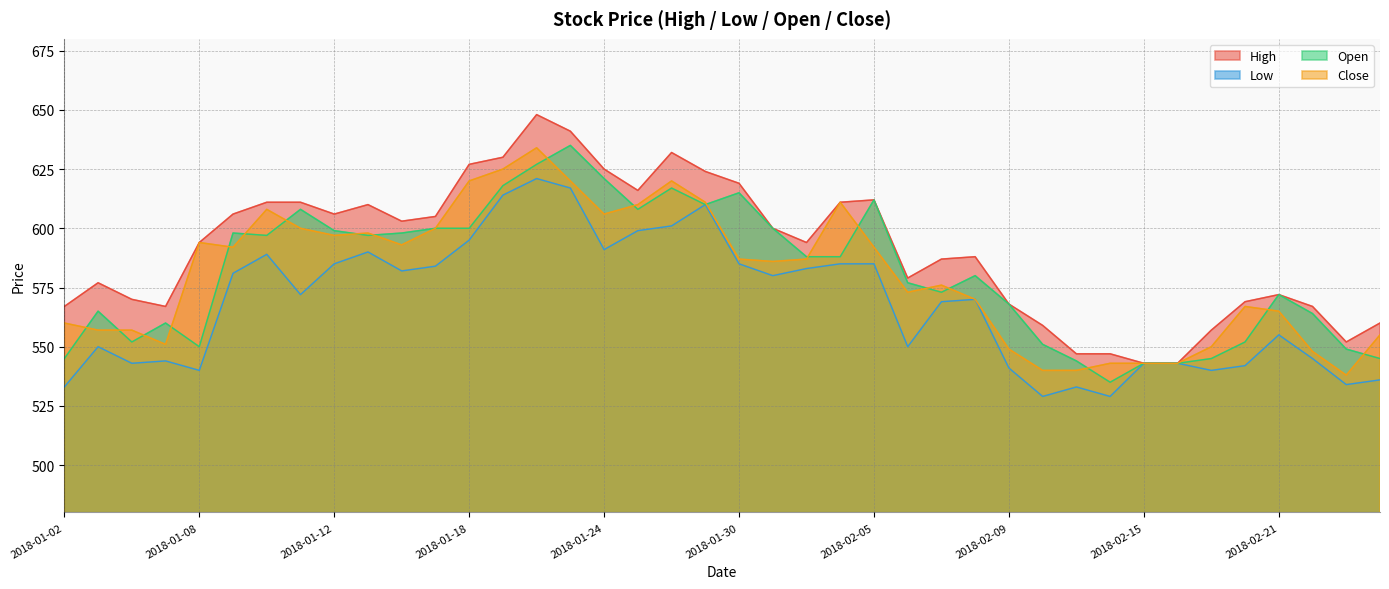

The Open series shows 315 at 2018-02-12. True or false?

False